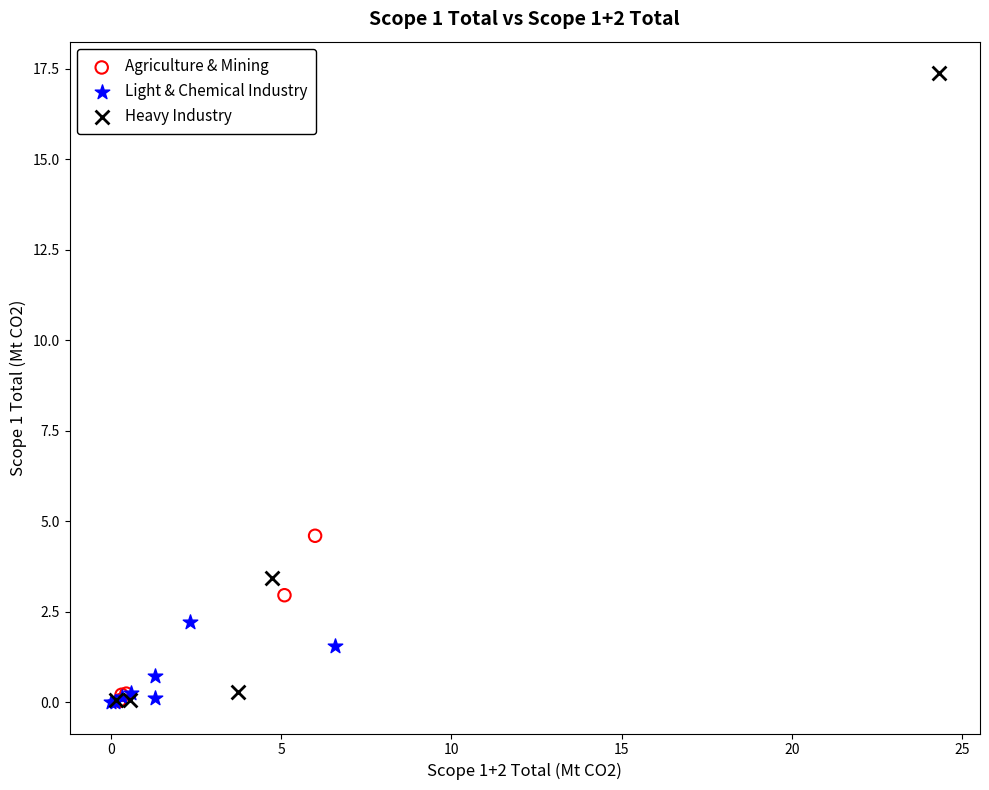

Which series has the widest spread of Y values?

Heavy Industry